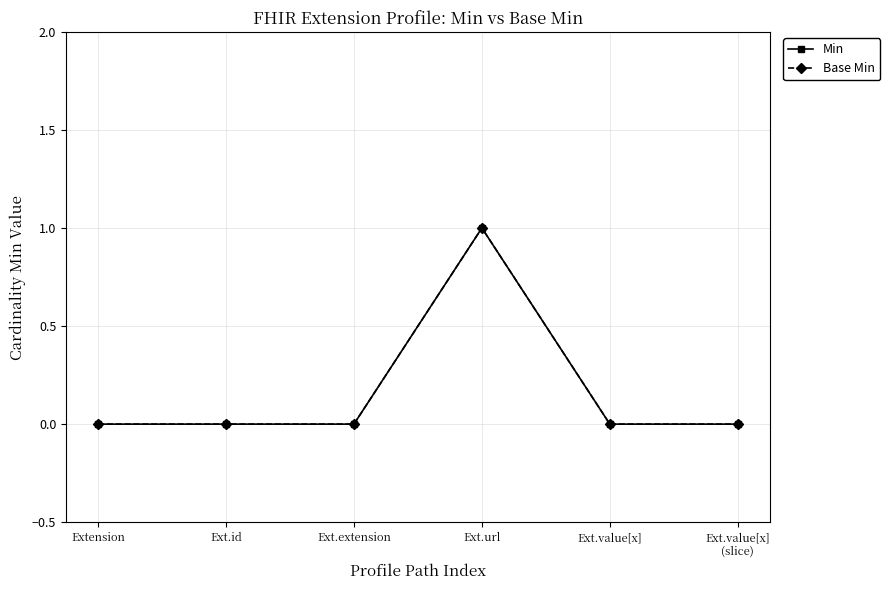

What is the label of the 2nd point from the right?

Ext.value[x]